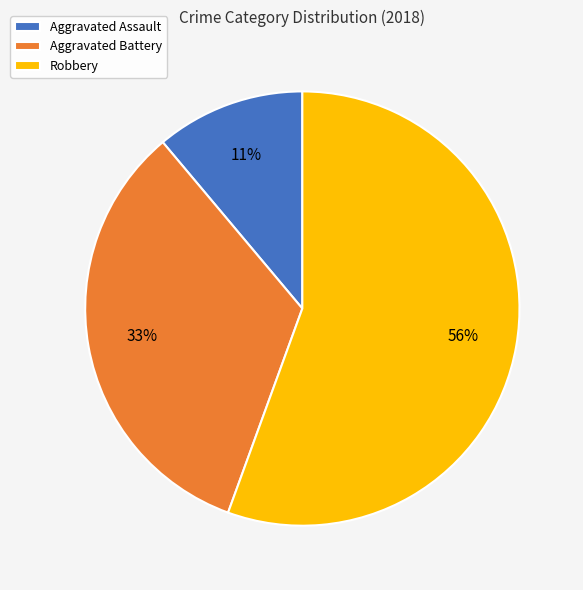

True or false: Robbery accounts for 56% of the total.

True